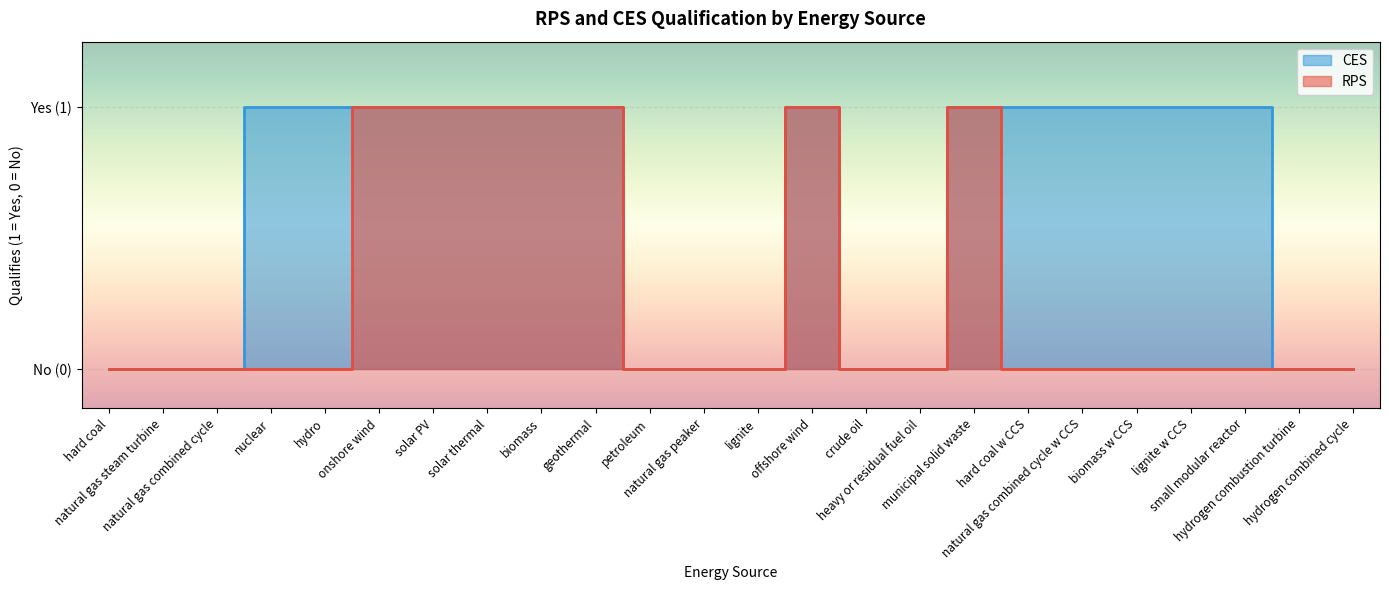

Reading right to left, list all the values displayed in this chart.

RPS: 0	0	0	0	0	0	0	1	0	0	1	0	0	0	1	1	1	1	1	0	0	0	0	0
CES: 0	0	1	1	1	1	1	1	0	0	1	0	0	0	1	1	1	1	1	1	1	0	0	0